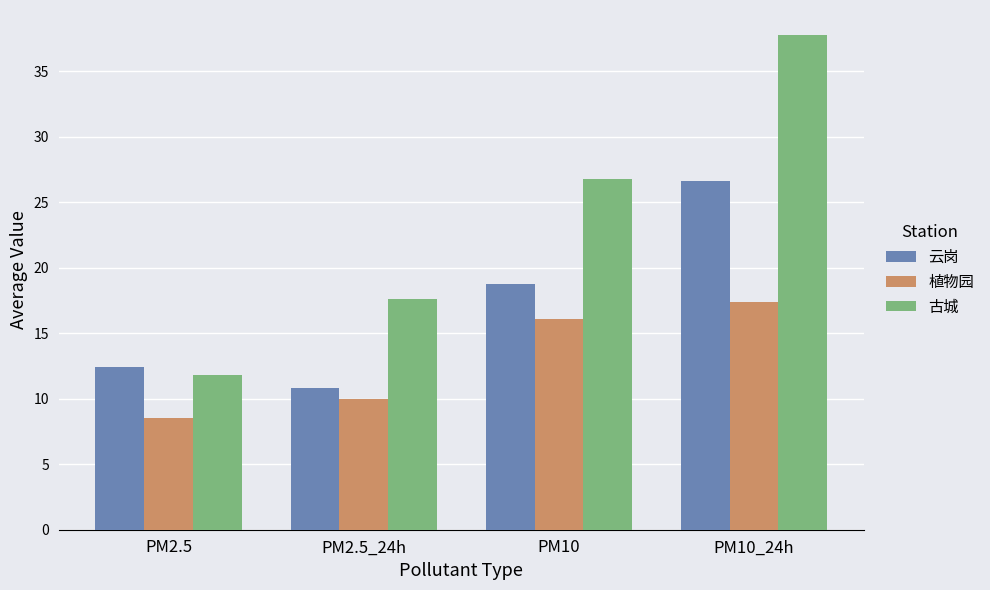

What is the highest value of the 古城 series?

37.8